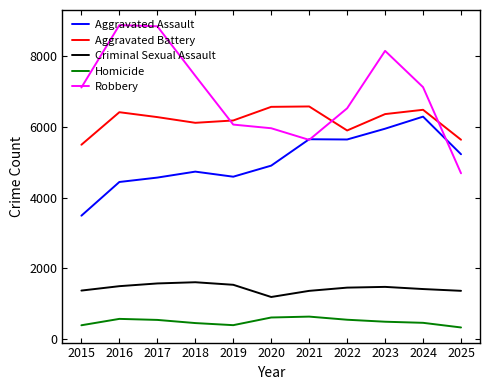

What are all the series names shown in the legend?

Aggravated Assault, Aggravated Battery, Criminal Sexual Assault, Homicide, Robbery